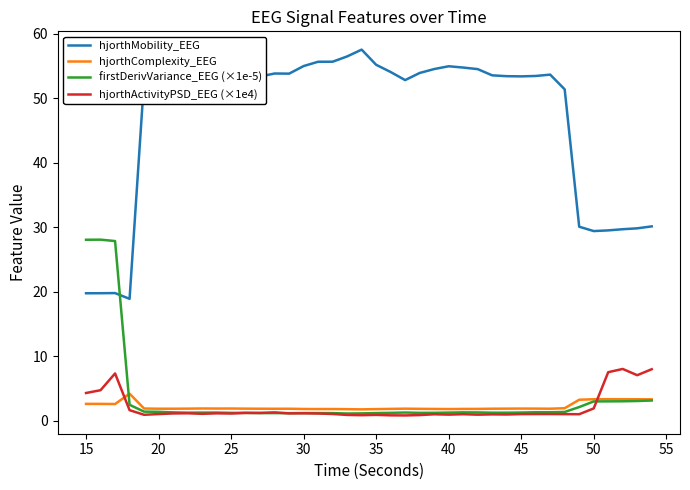

Which series has the largest range (max minus min)?

hjorthMobility_EEG